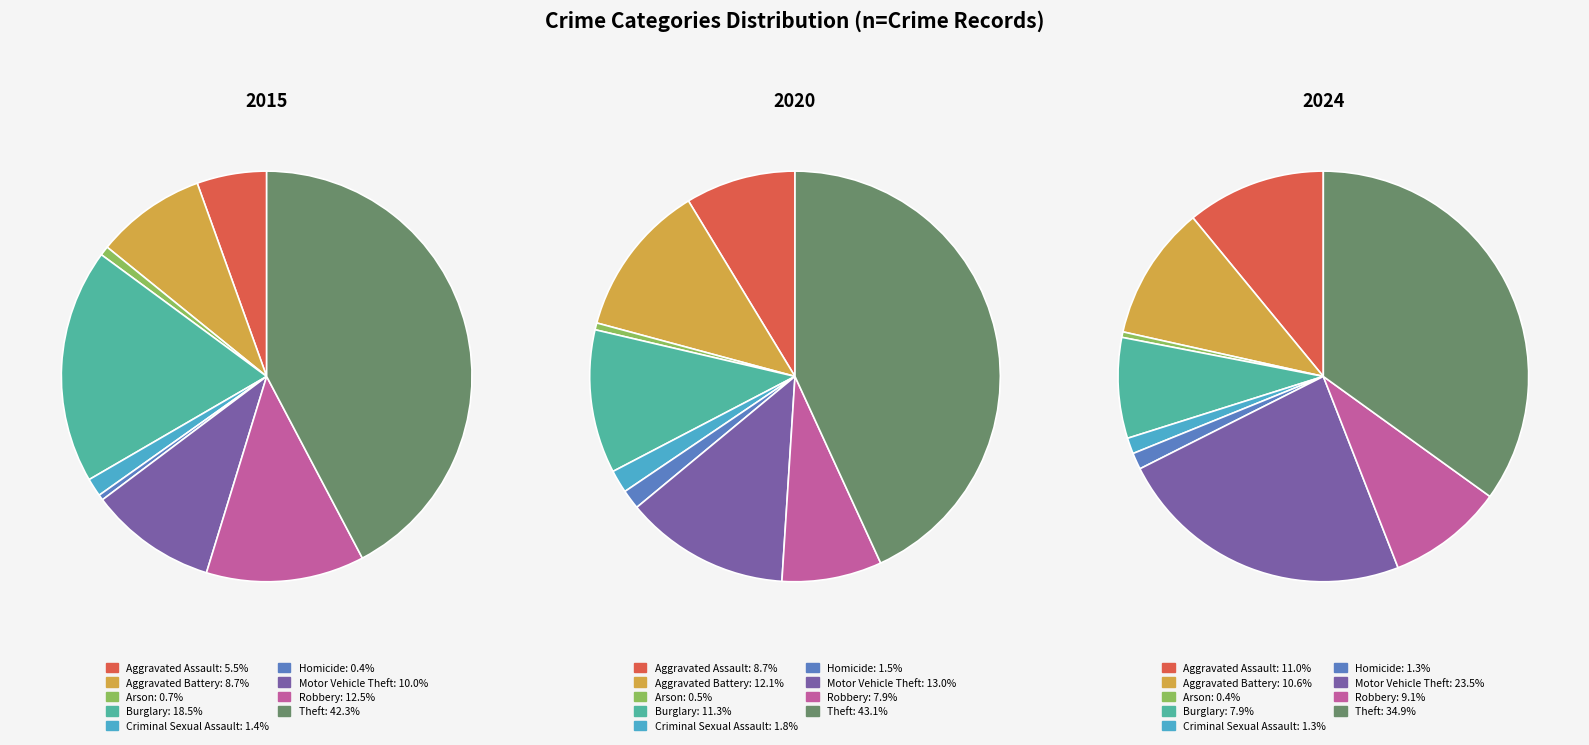

Do Robbery and Aggravated Battery together represent more than half of the pie?

No